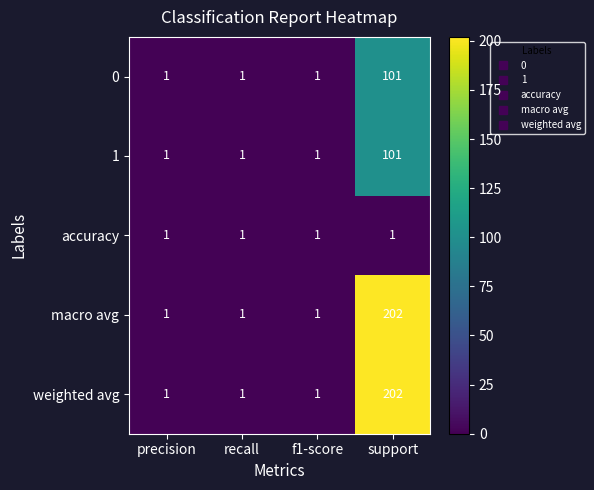

Count the number of data series in this chart.

5